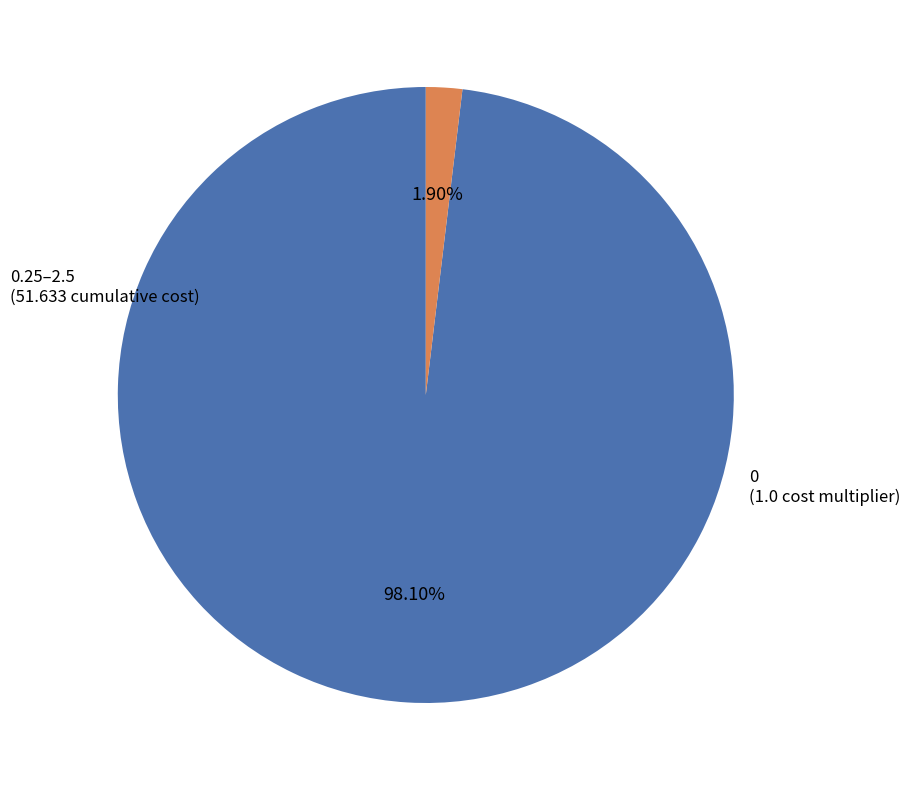

Is there a majority slice in this chart?

Yes